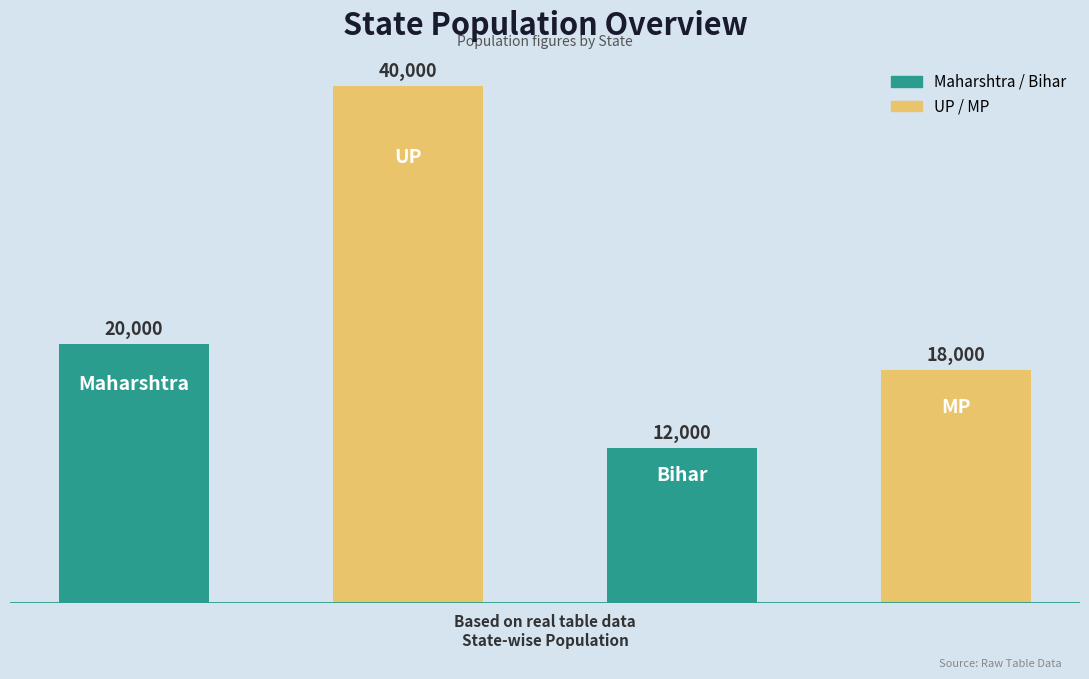

What is the greatest value displayed?

40000